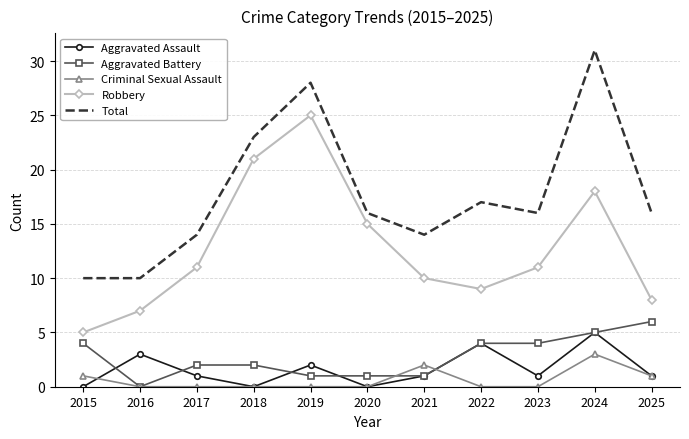

What is the total value across all series at 2025?

32